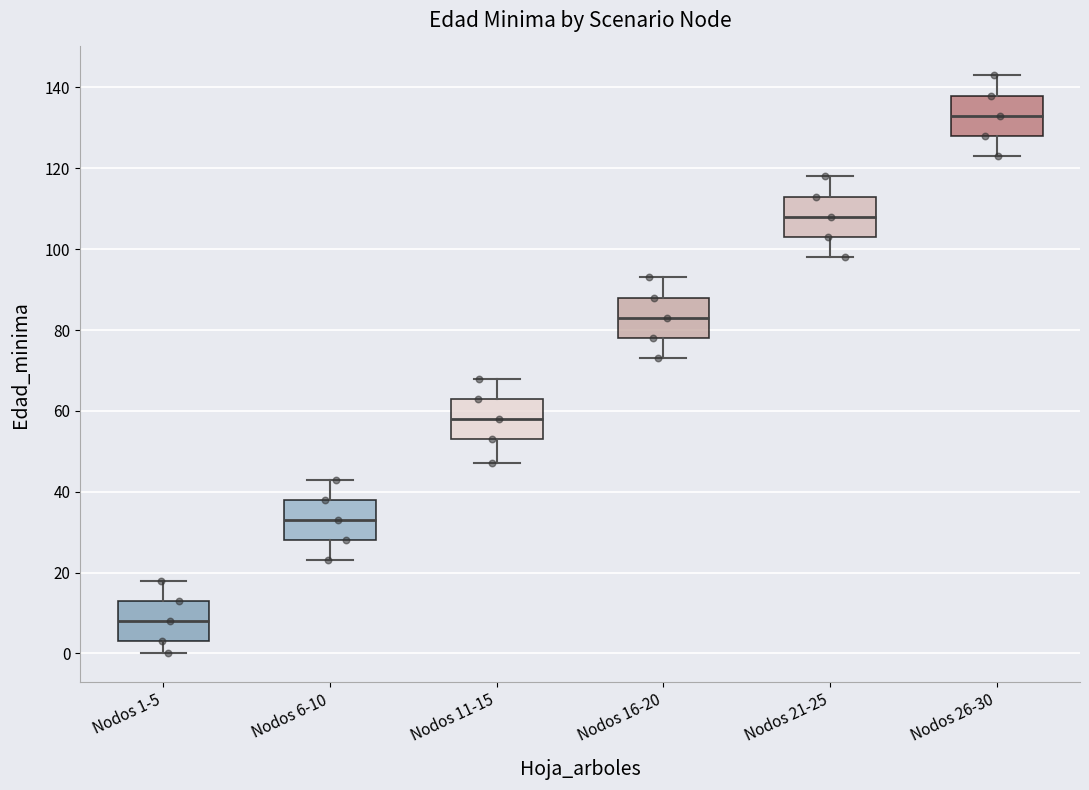

Which box has the highest median line?

Nodos 26-30